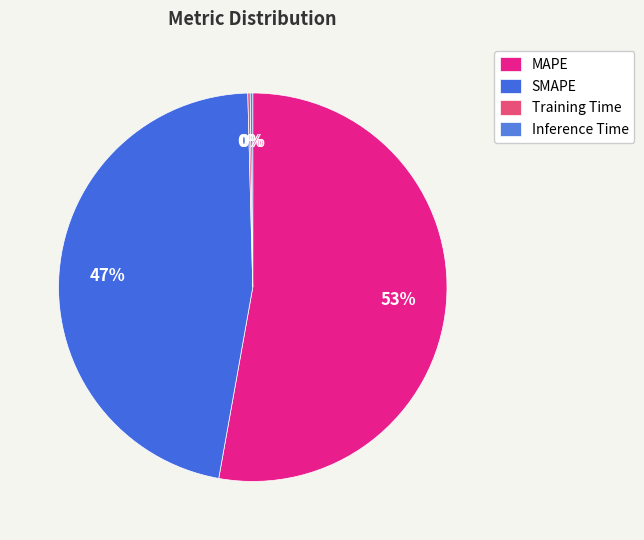

To the nearest percent, what is the combined percentage of Inference Time and MAPE?

53%